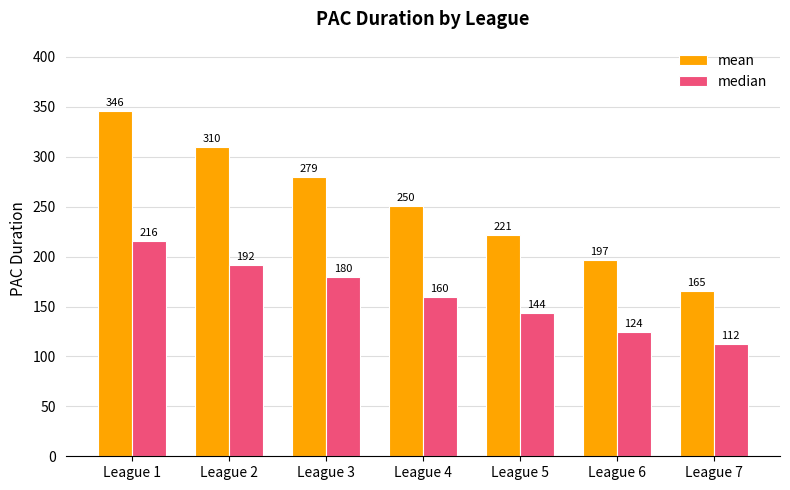

Is it true that median equals 112.0 at League 7?

True